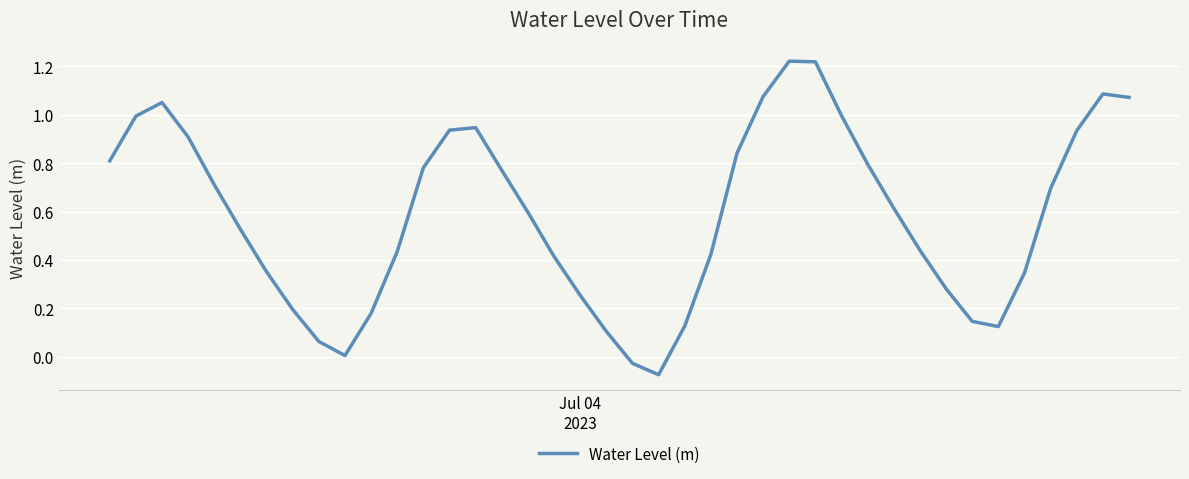

What is the difference between the maximum and minimum values?

1.3